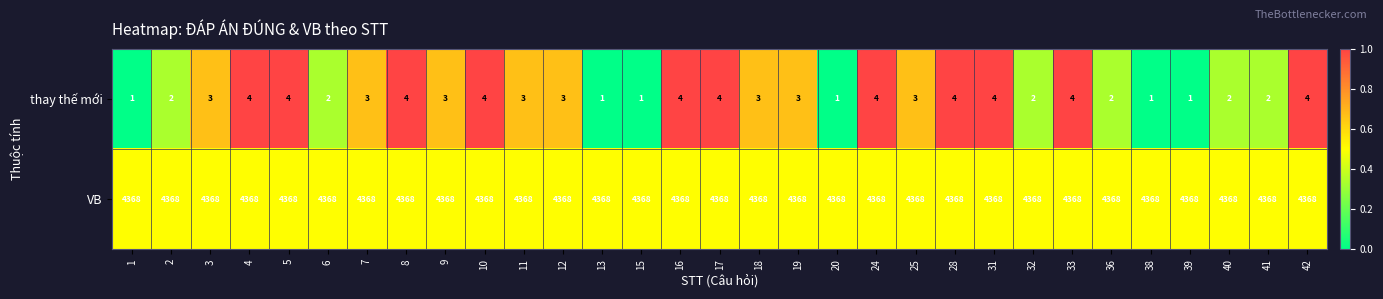

Which series has the largest range (max minus min)?

thay thế mới